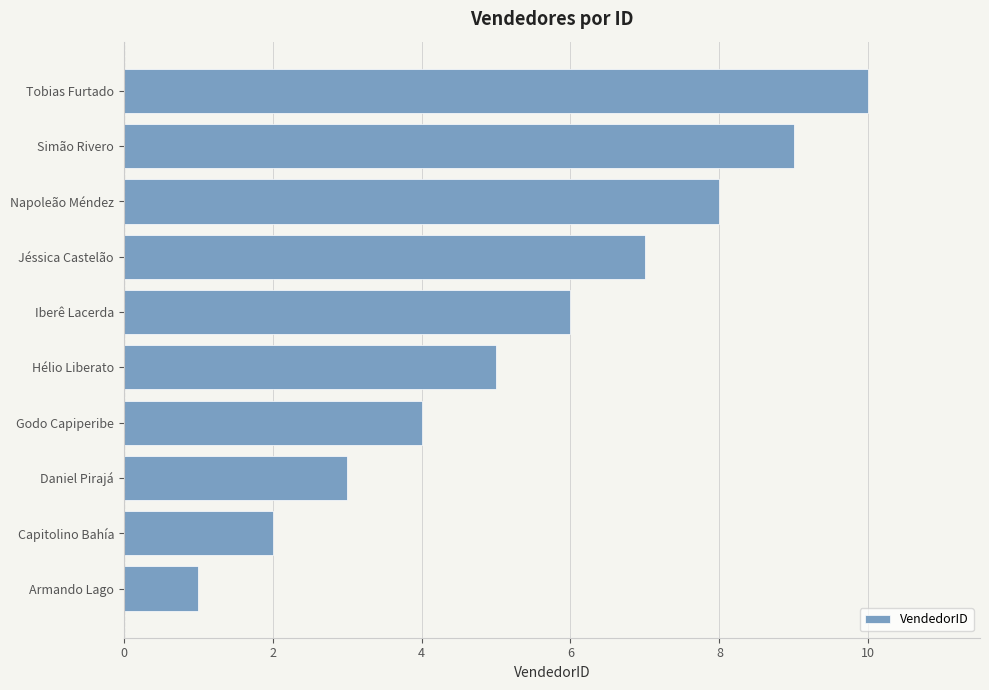

What is the smallest value displayed?

1